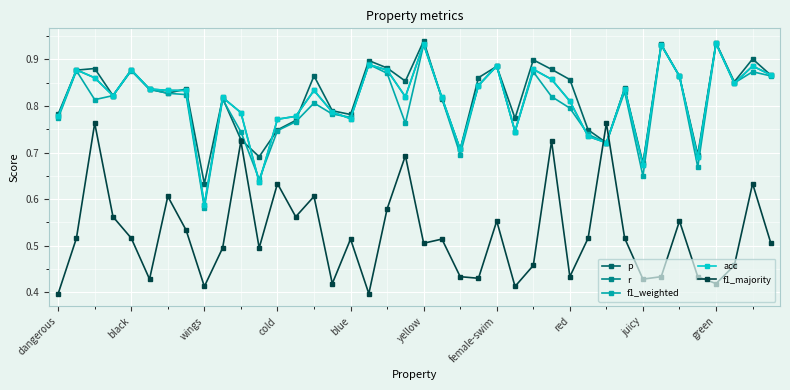

Is this an area chart (filled region under the line)?

No